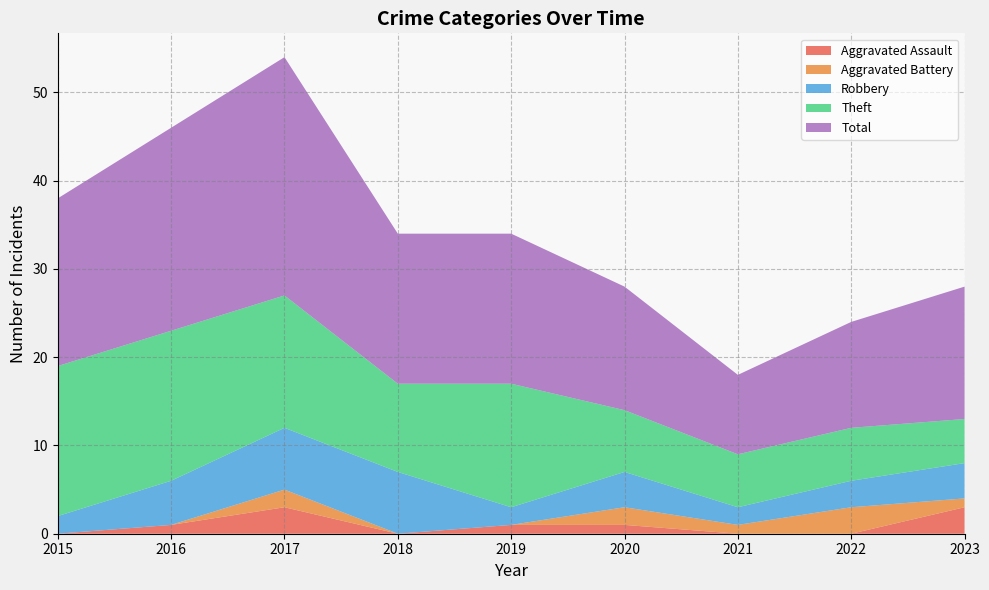

Reading left to right, extract all data points from this chart.

Aggravated Assault: 2015=0	2016=1	2017=3	2018=0	2019=1	2020=1	2021=0	2022=0	2023=3
Aggravated Battery: 2015=0	2016=0	2017=2	2018=0	2019=0	2020=2	2021=1	2022=3	2023=1
Robbery: 2015=2	2016=5	2017=7	2018=7	2019=2	2020=4	2021=2	2022=3	2023=4
Theft: 2015=17	2016=17	2017=15	2018=10	2019=14	2020=7	2021=6	2022=6	2023=5
Total: 2015=19	2016=23	2017=27	2018=17	2019=17	2020=14	2021=9	2022=12	2023=15